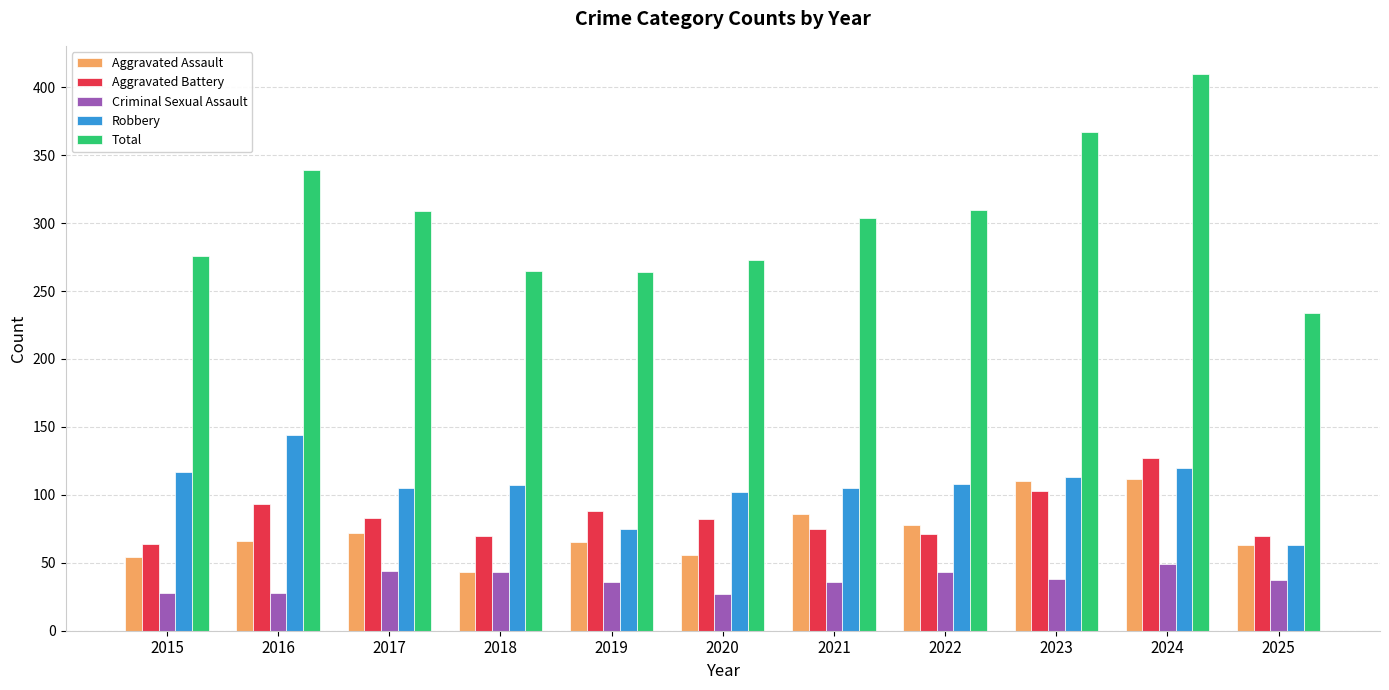

What are all the series names shown in the legend?

Aggravated Assault, Aggravated Battery, Criminal Sexual Assault, Robbery, Total